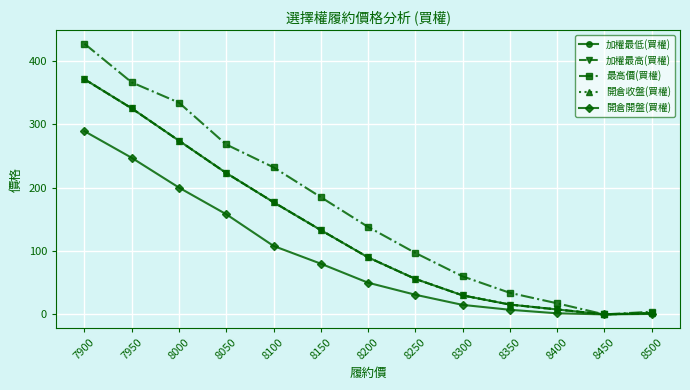

True or false: 加權最高(買權) and 加權最低(買權) cross at least once.

False